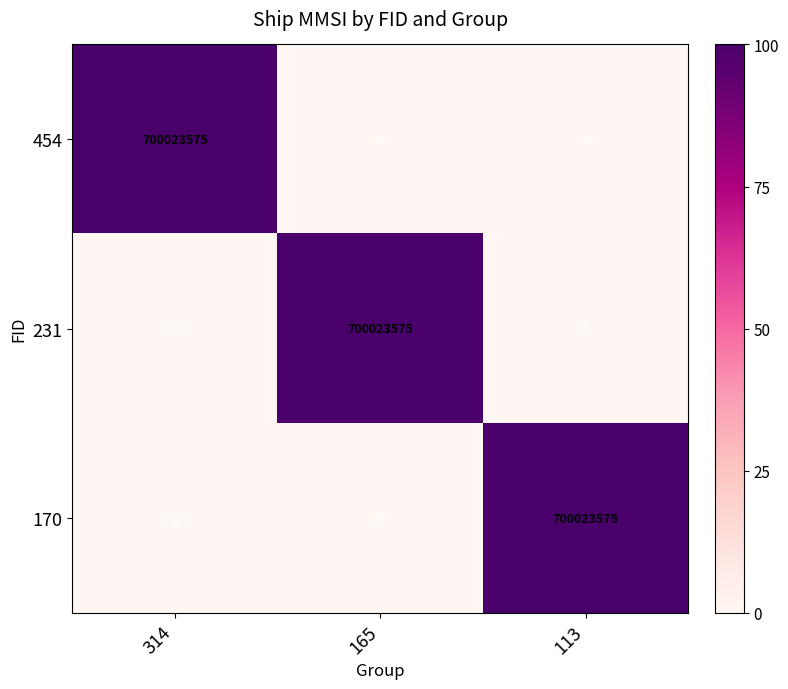

What is the total value across all series at 165?

700023575